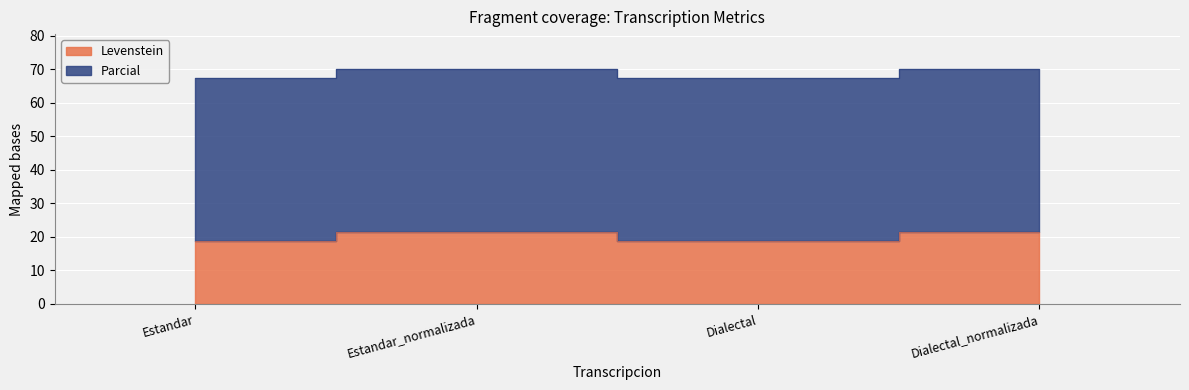

Count the number of values greater than 21.

2